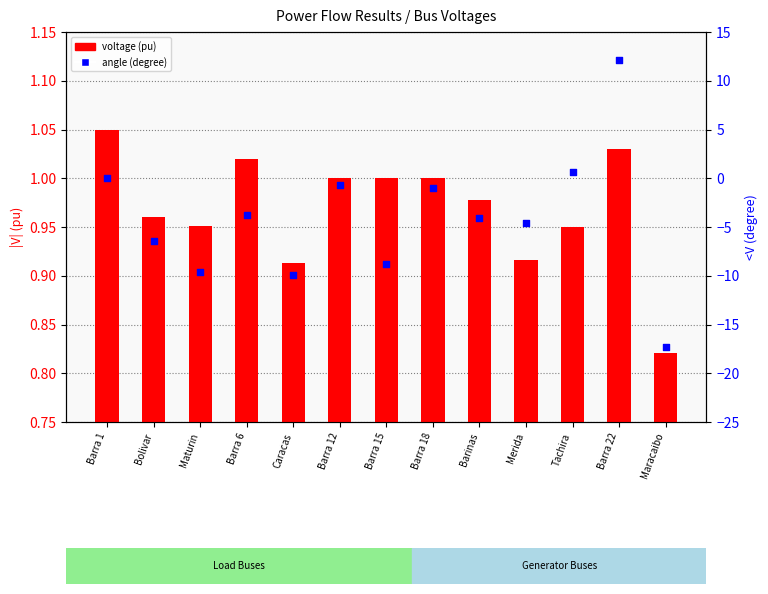

What is the total value across all series at Maturin?

-8.7